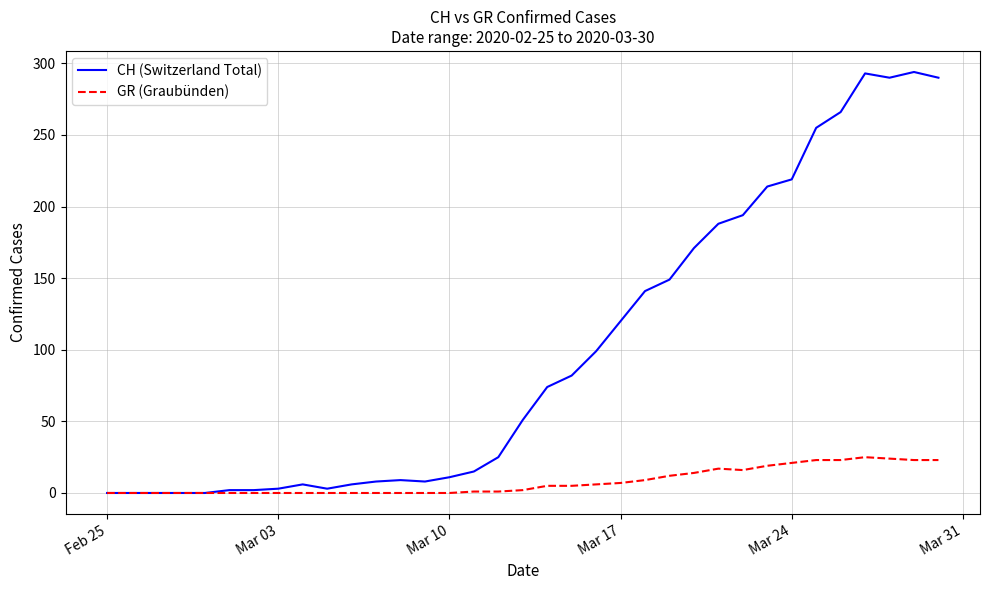

Which series has the largest range (max minus min)?

CH (Switzerland Total)